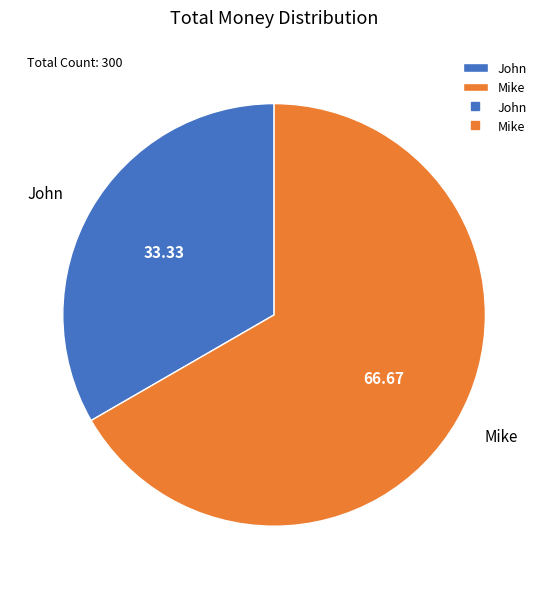

Do Mike and John together represent more than half of the pie?

Yes